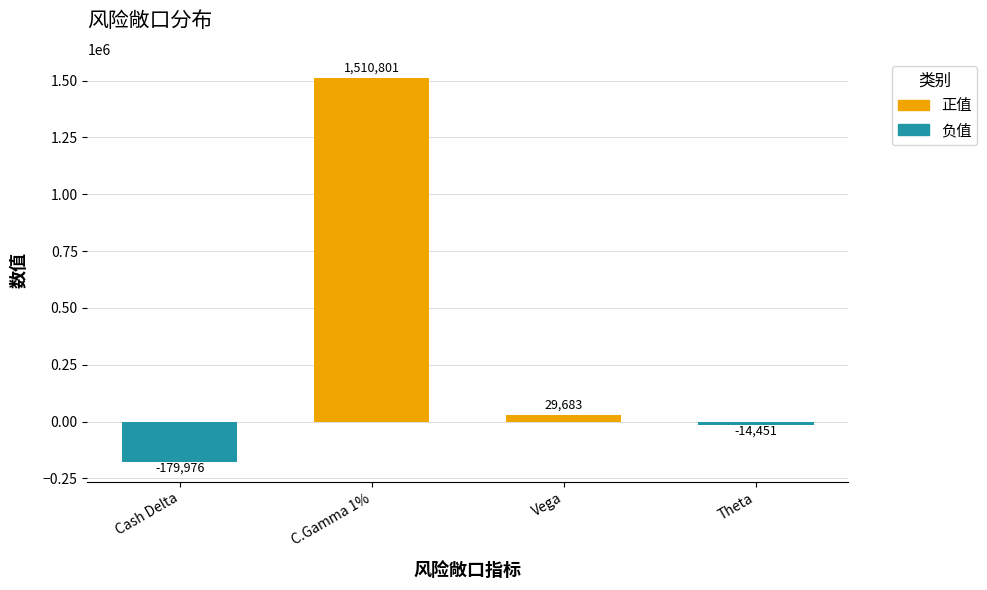

How many values are below zero?

2